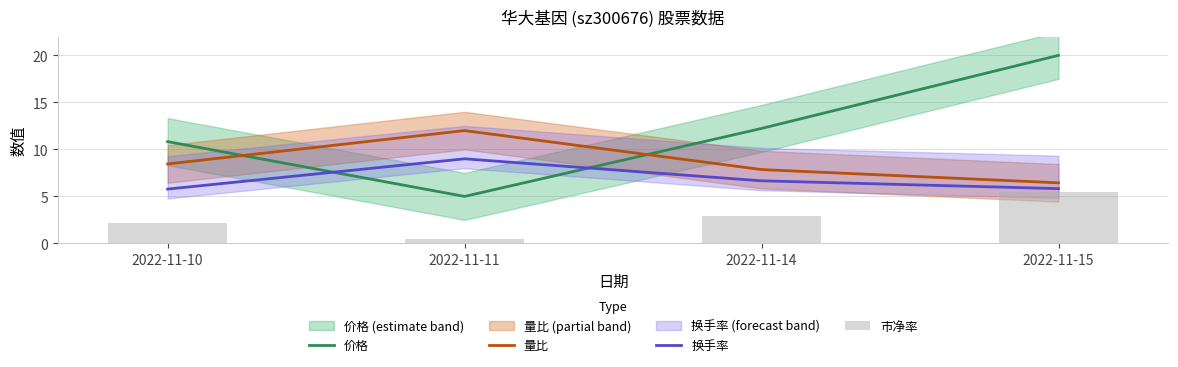

Where does the 价格 series first go above 12?

2022-11-14